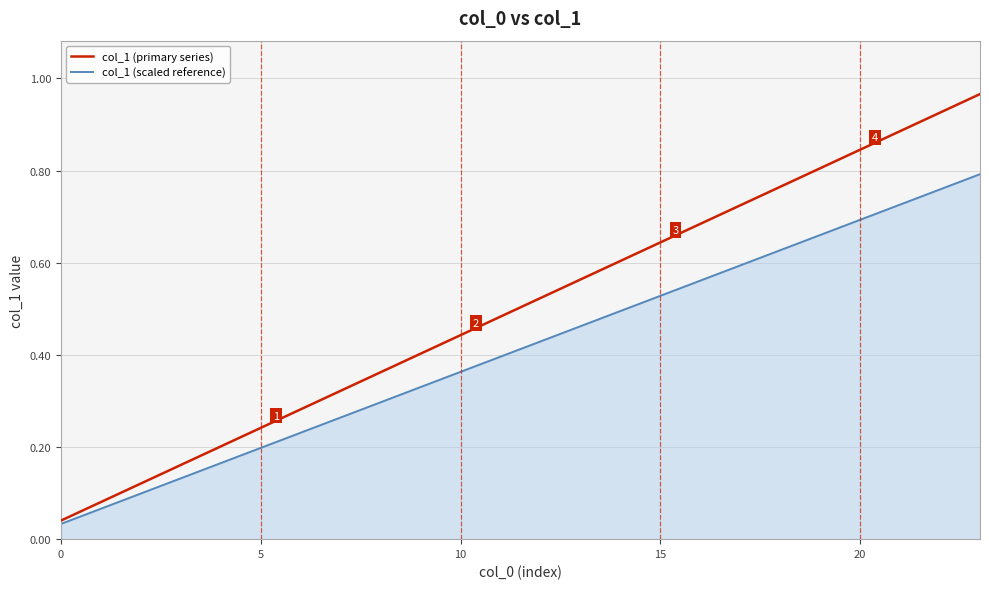

Which series has the largest total across all categories?

col_1 (primary series)